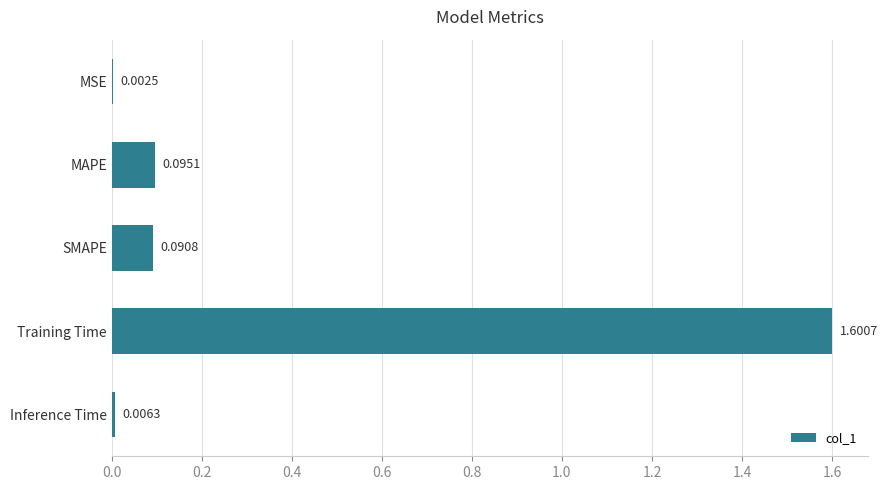

Between Inference Time and MAPE, which is larger?

MAPE